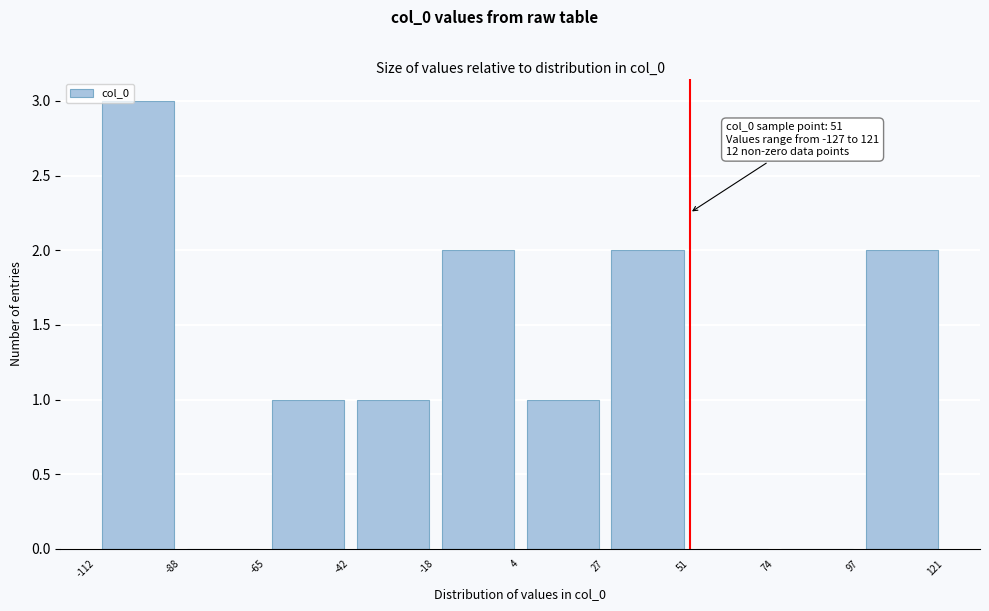

Over which range of the x-axis is the bar tallest?

-112 to -88